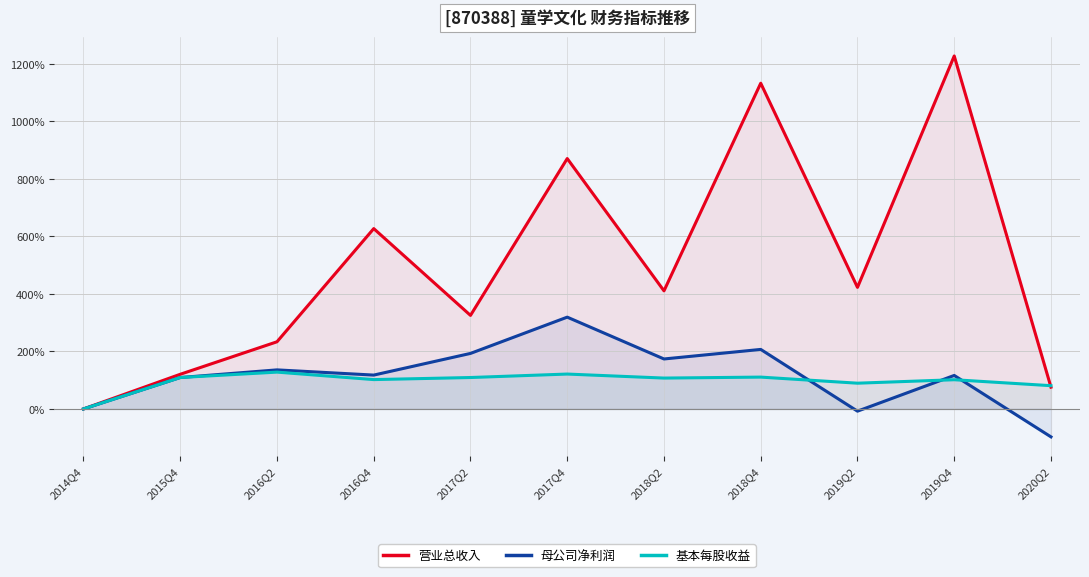

How many interior local peaks does the 基本每股收益 series have?

4